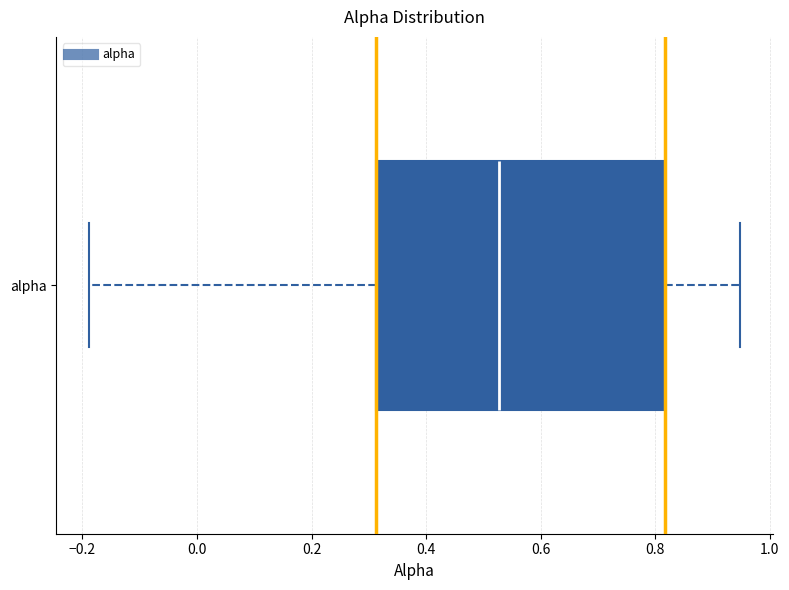

Transcribe this box plot: give where the median line is, the range the box spans, and where the two whiskers end, as read against the x-axis. The values are not printed on the chart, so give them approximately, as read against the axis.

median 0.52, box 0.32 to 0.82, whiskers -0.18 to 0.94